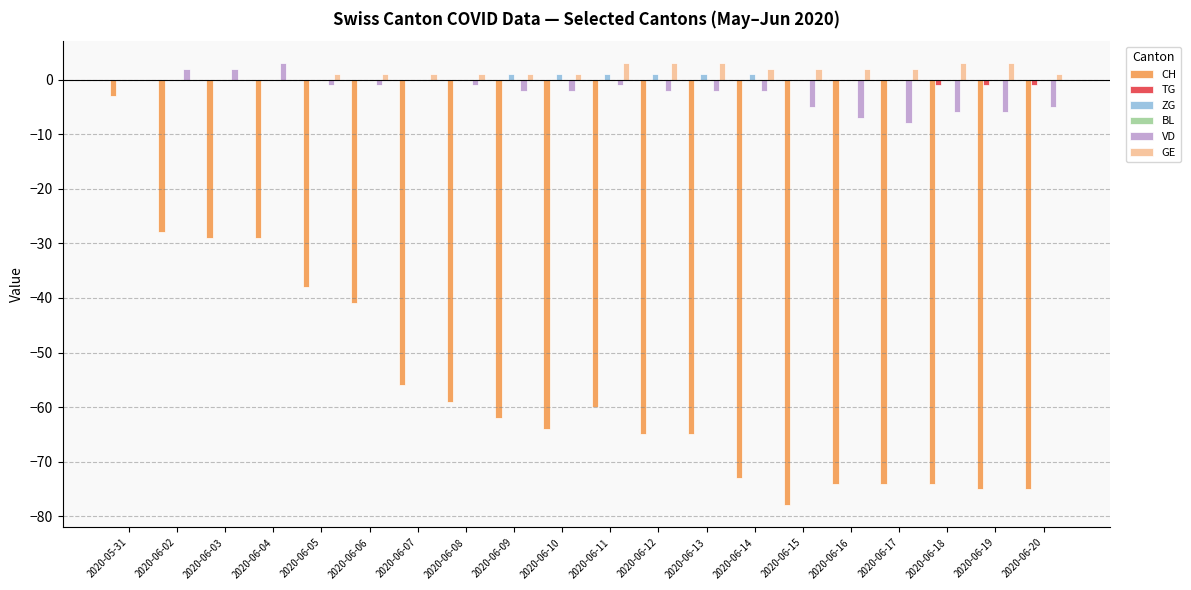

Are the bars horizontal?

No